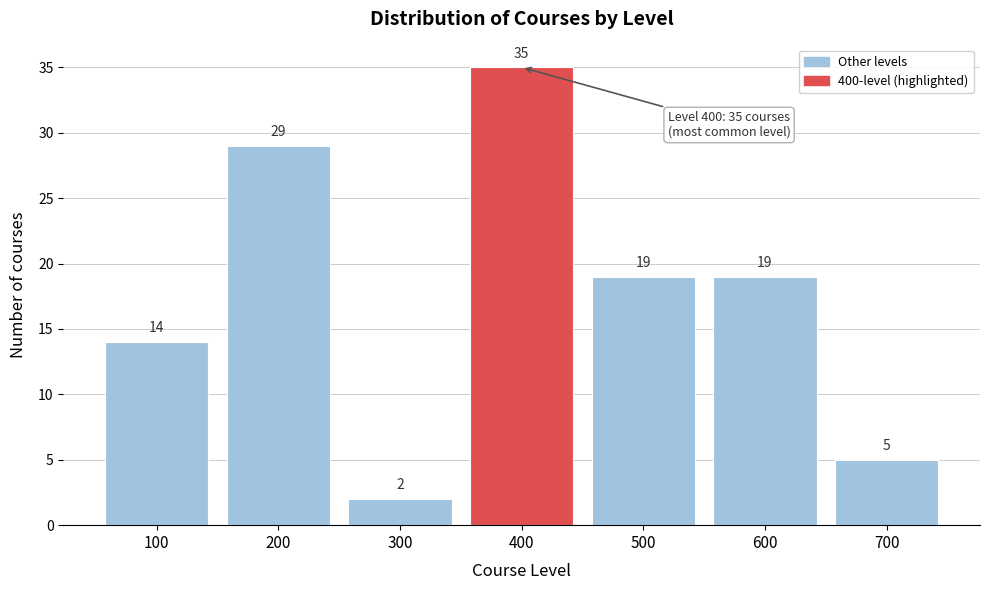

Reading left to right, extract all data points from this chart.

100=14	200=29	300=2	400=35	500=19	600=19	700=5